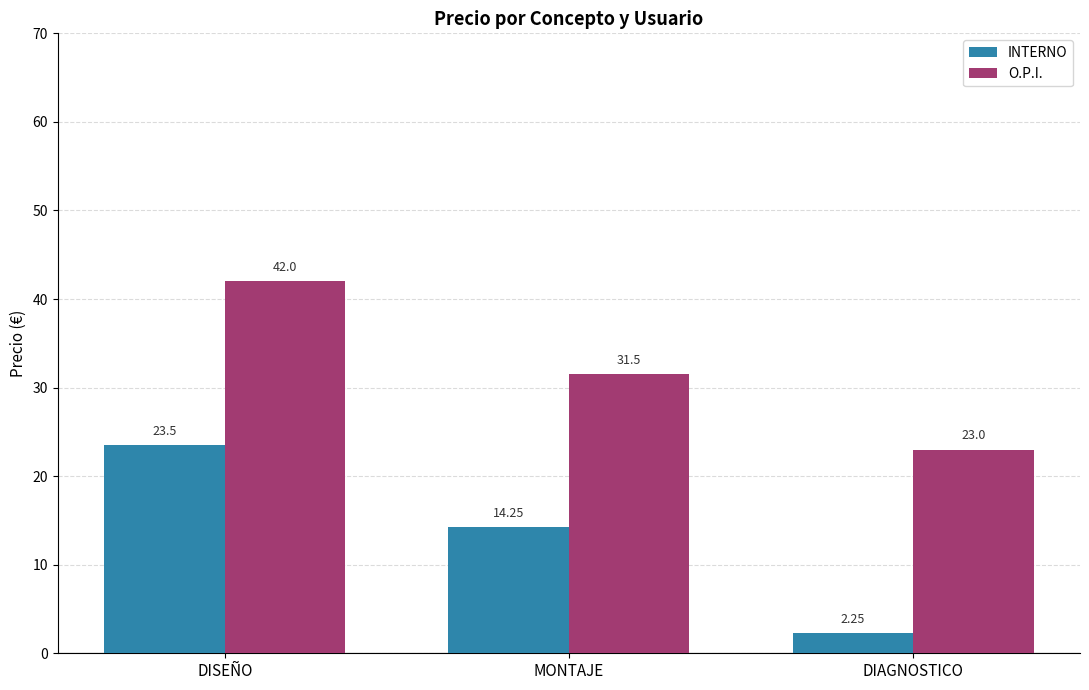

What is the label of the 3rd bar from the right?

DISEÑO